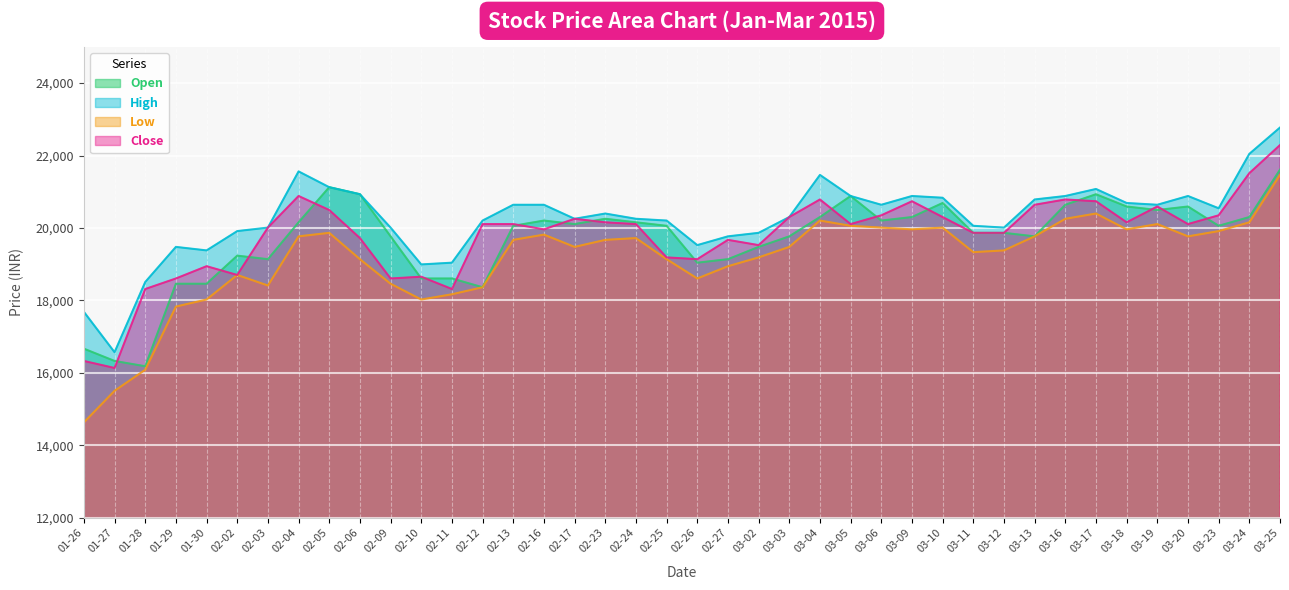

At how many categories does at least one series exceed 14690?

40